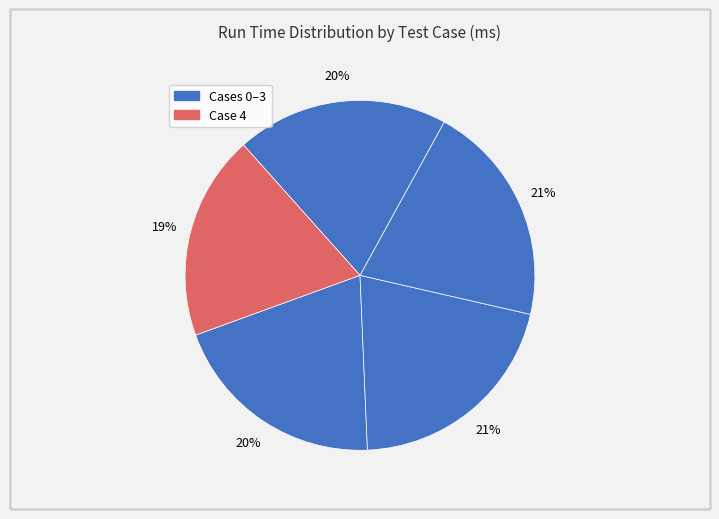

Count the number of slices in the pie.

5